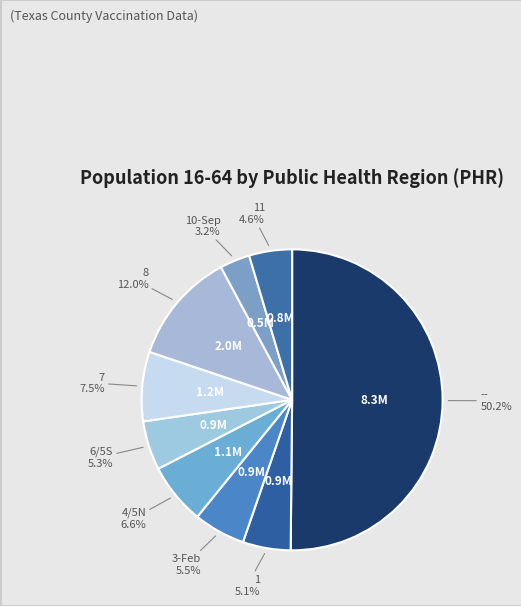

Which category has the biggest portion of the pie?

--